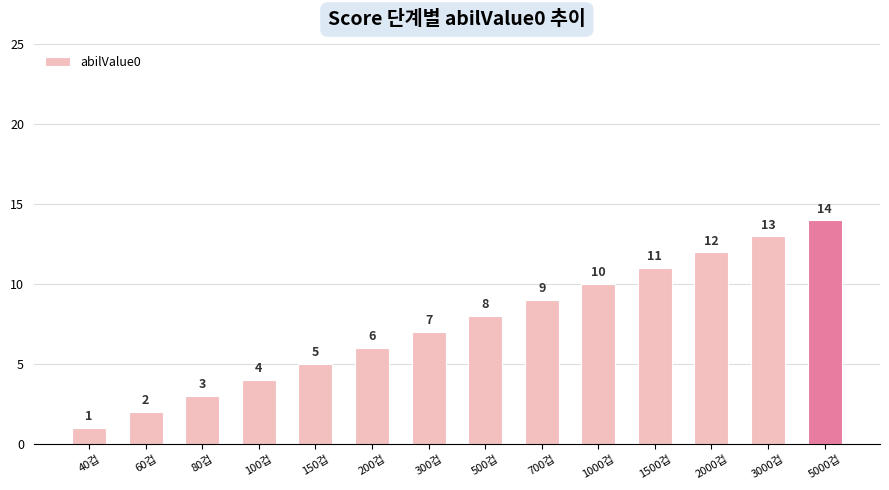

Which label corresponds to the largest value in the chart?

5000겁